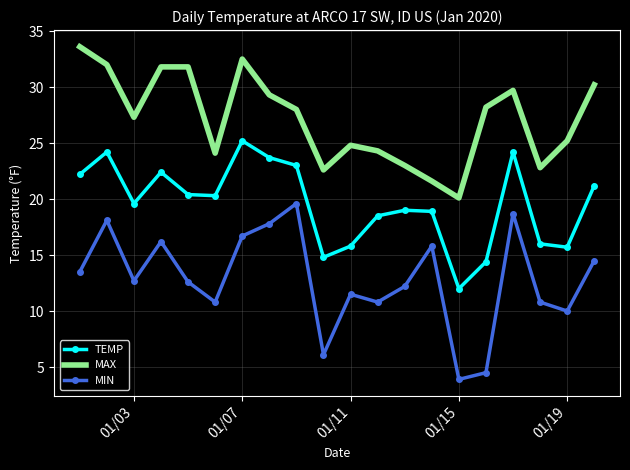

Count the number of categories in the chart.

20